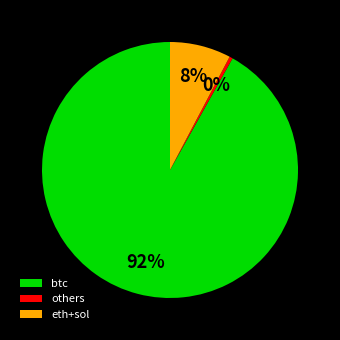

Does others account for over 50% of the chart?

No